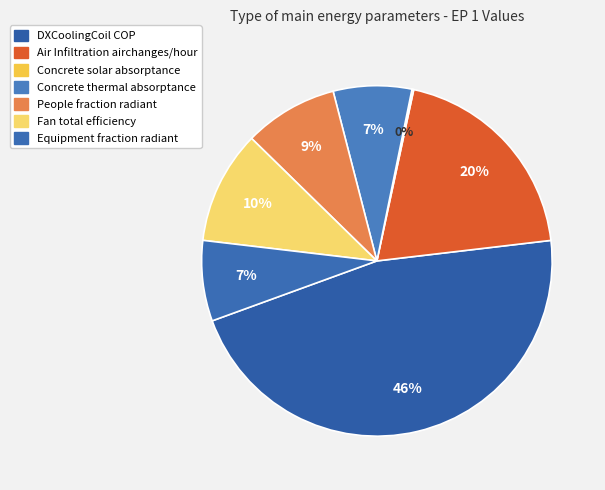

Does any single category account for the majority?

No